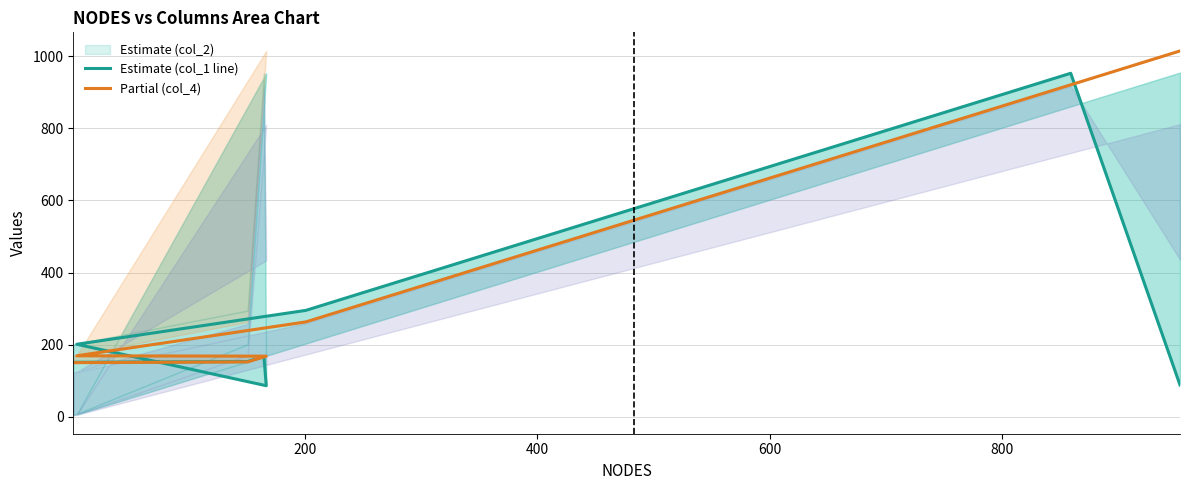

Rank the series by their average value, from lowest to highest.

col_1, col_4 line